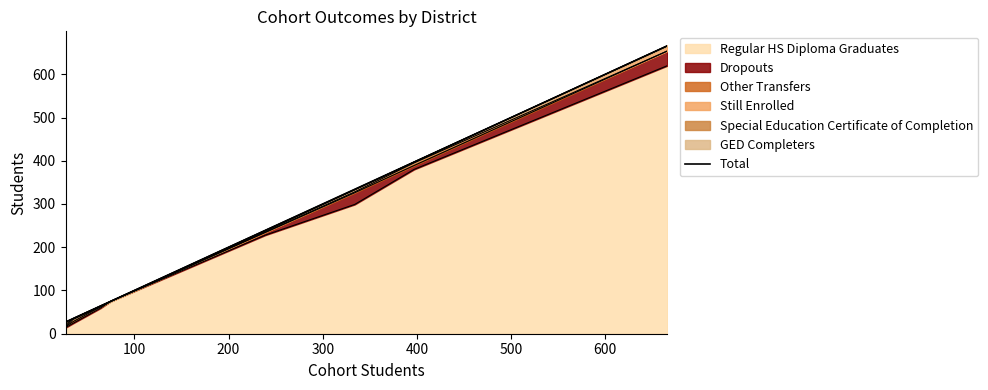

Is it true that the value at 300 is 48?

False